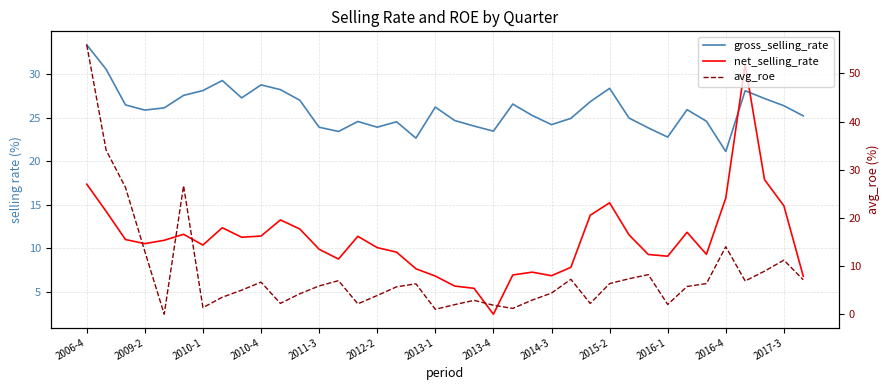

How many categories are shown in the chart?

38